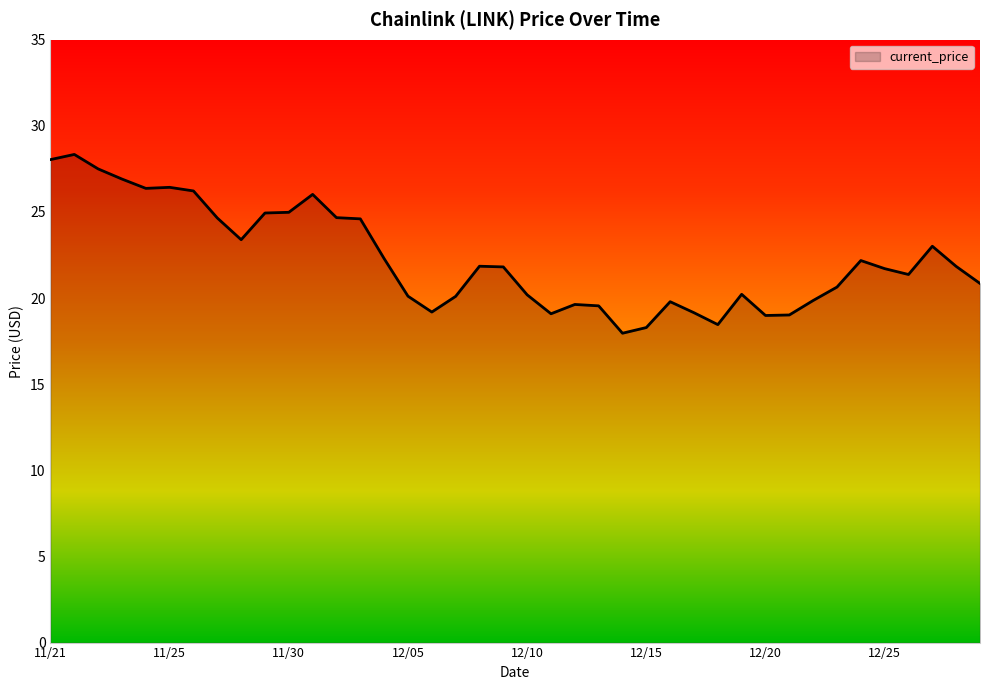

What is the maximum value shown in the chart?

28.3